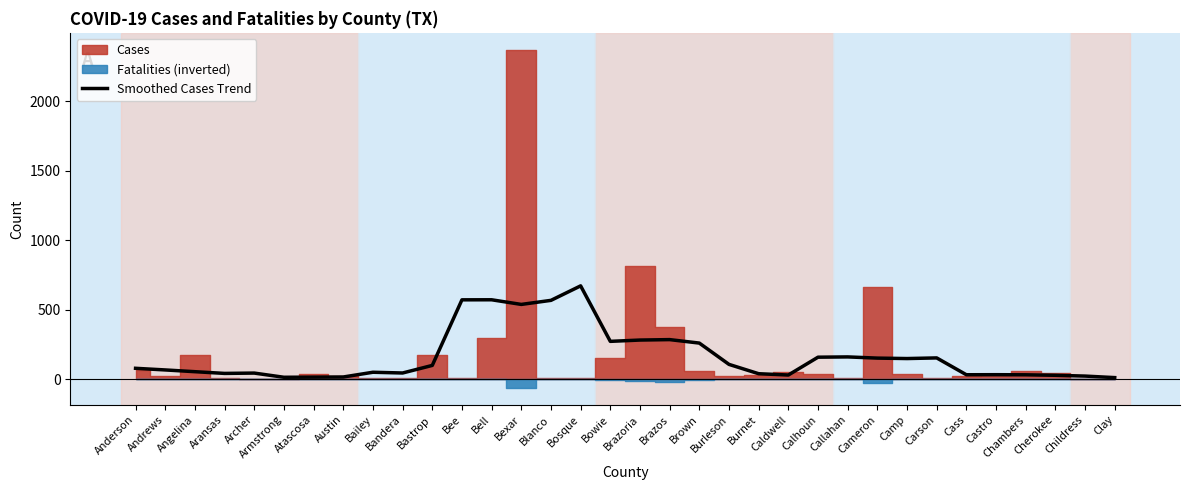

Count the number of categories in the chart.

34